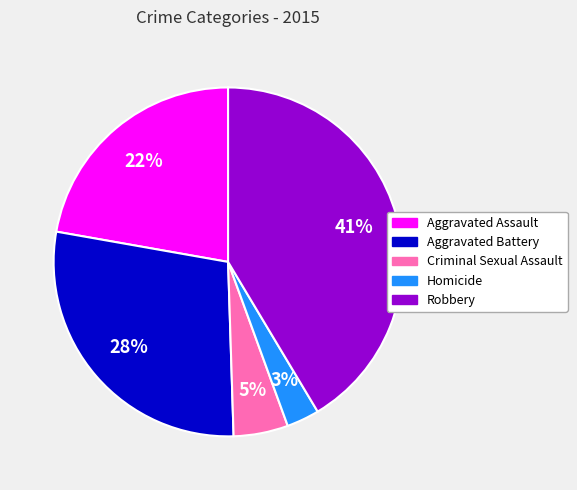

Is it true that Homicide is 3% of the pie?

True